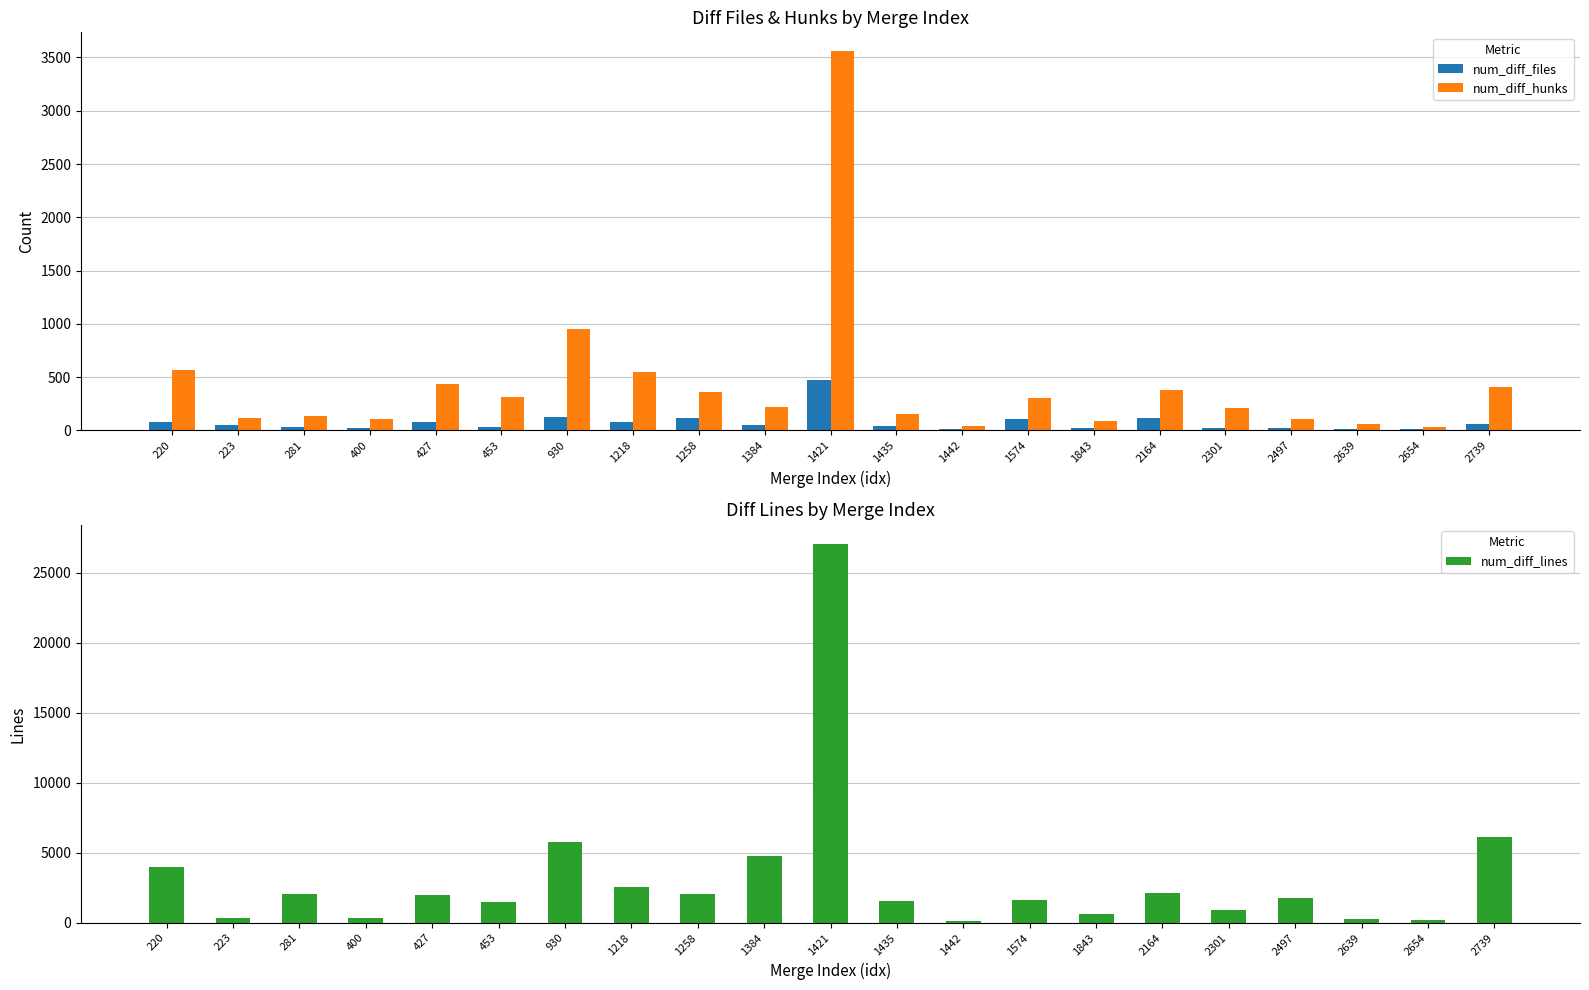

What is the difference between the maximum and minimum values in the num_diff_hunks series?

3529